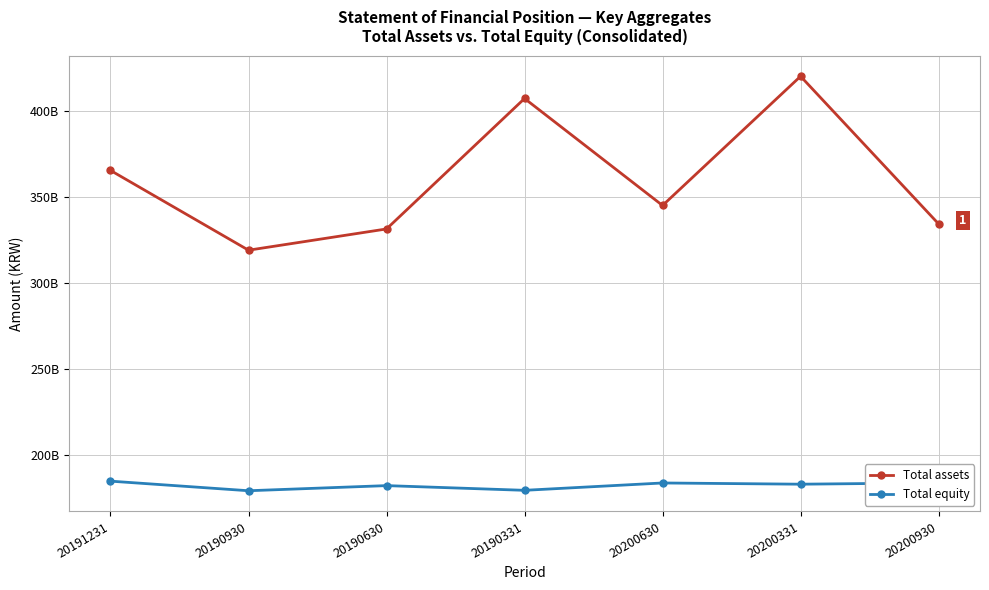

What is the label of the 3rd point from the right?

20200630